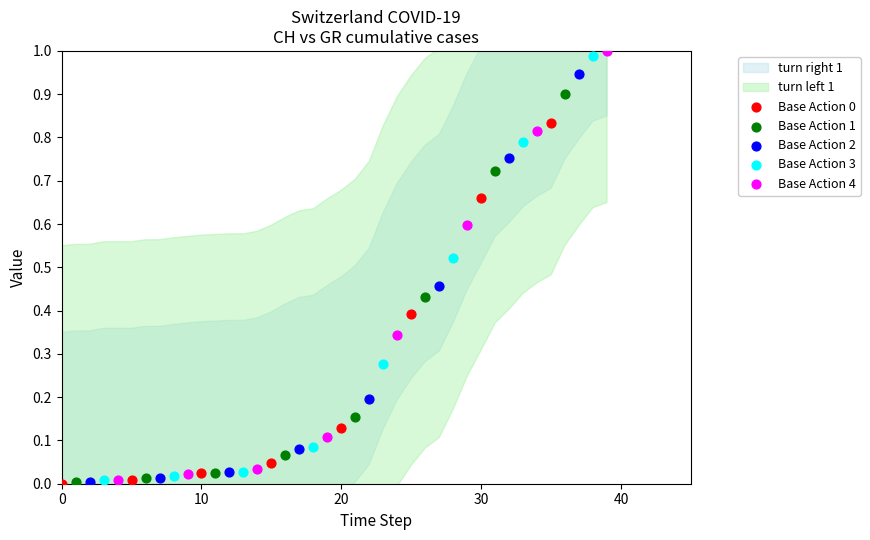

Which series has the largest Y range (max minus min)?

Base Action 4